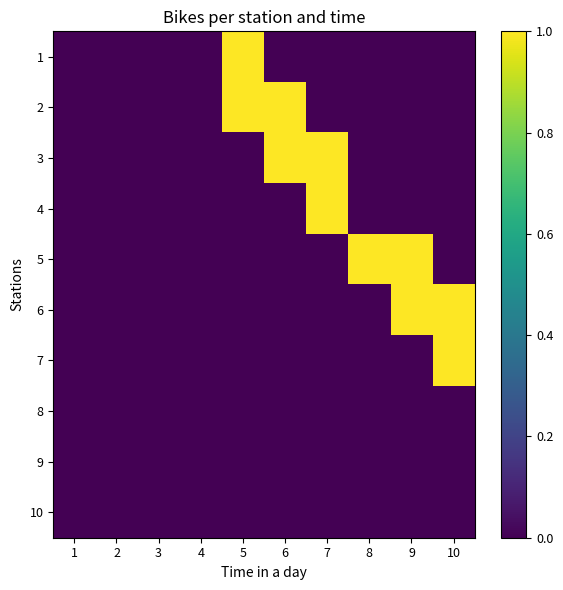

List the series in order of their peak value, highest first.

1, 2, 3, 4, 5, 6, 7, 8, 9, 10